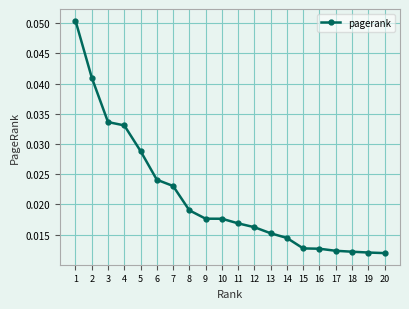

How many values are between 0 and 1?

20